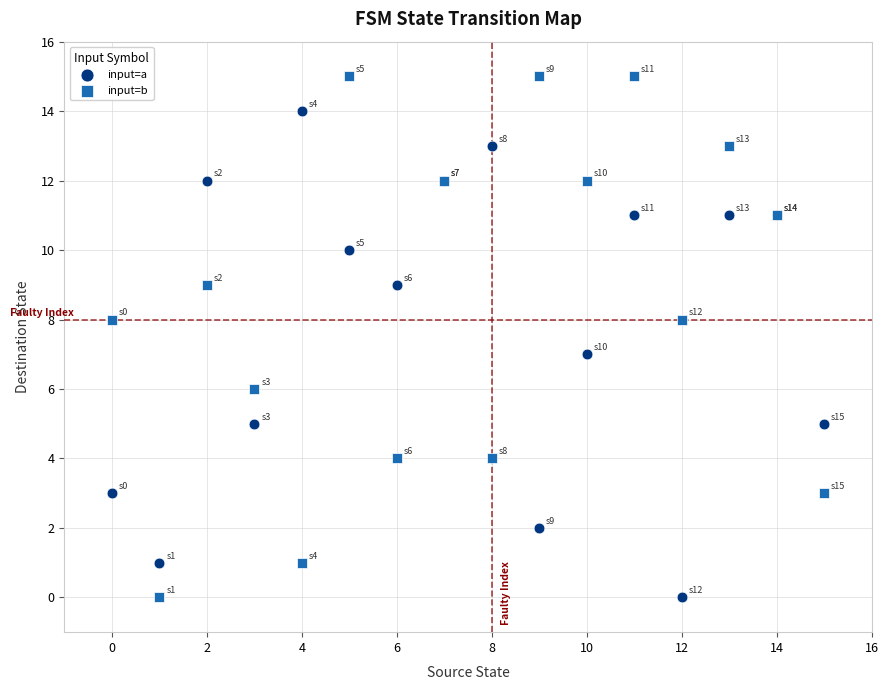

Which series has the largest Y range (max minus min)?

input=b